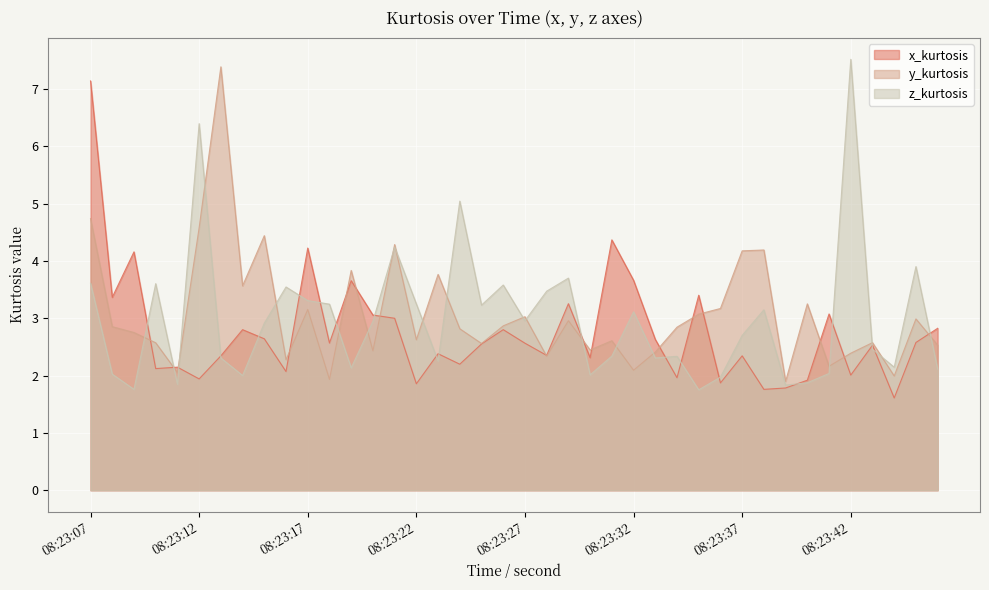

List the series in order of their overall mean, lowest first.

x_kurtosis, z_kurtosis, y_kurtosis